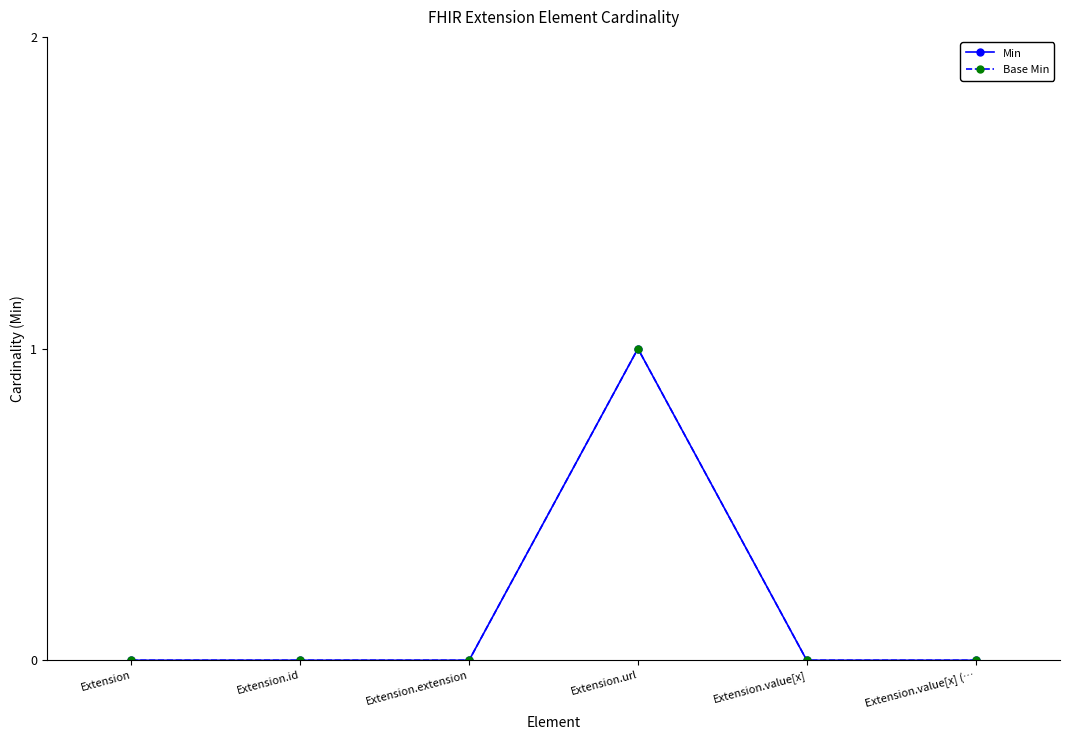

True or false: Base Min and Min intersect in this chart.

False